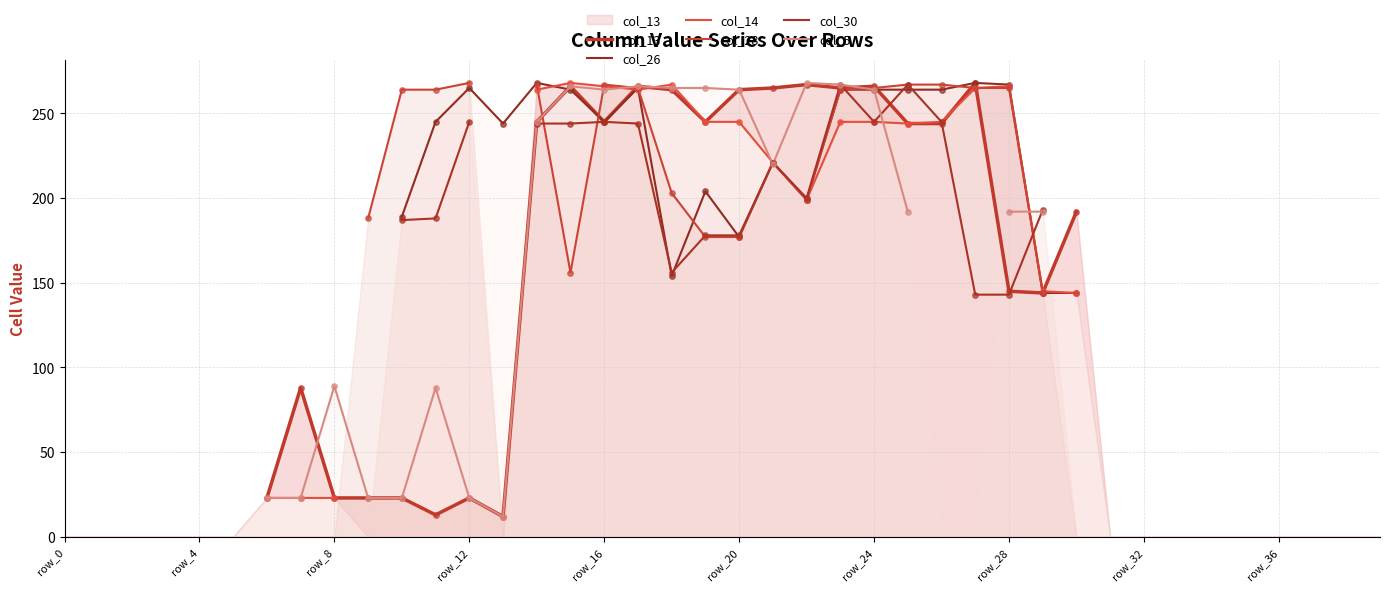

What is the total value across all series at 14?

1533.0